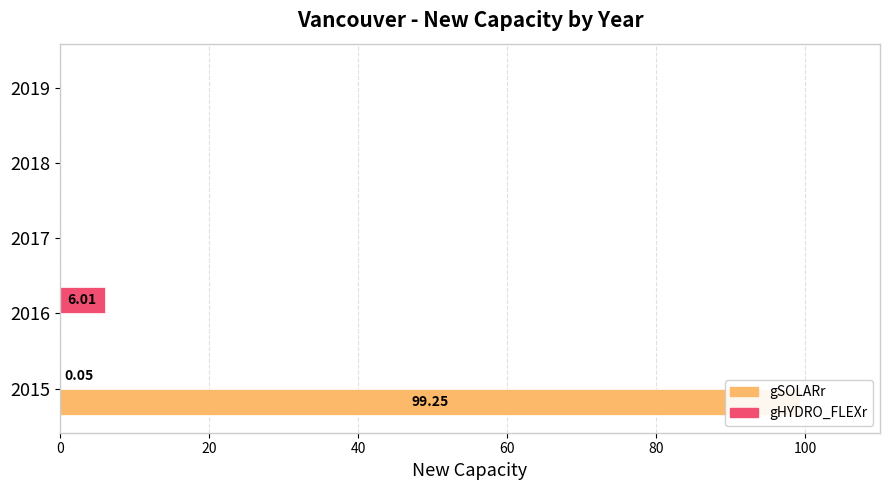

Reading left to right, what are all the values shown in this chart?

gSOLARr: 99.2	0.0	0.0	0.0	0.0
gHYDRO_FLEXr: 0.1	6.0	0.0	0.0	0.0